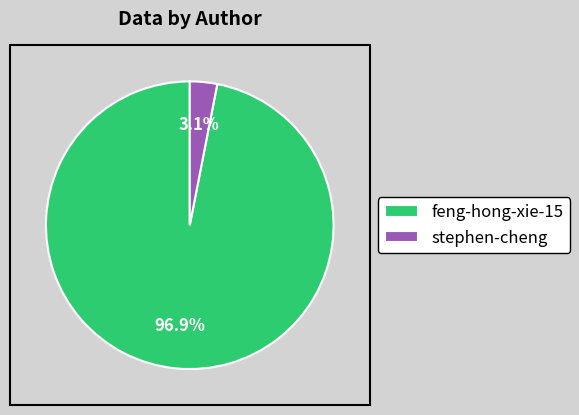

Which slice is the smallest?

stephen-cheng